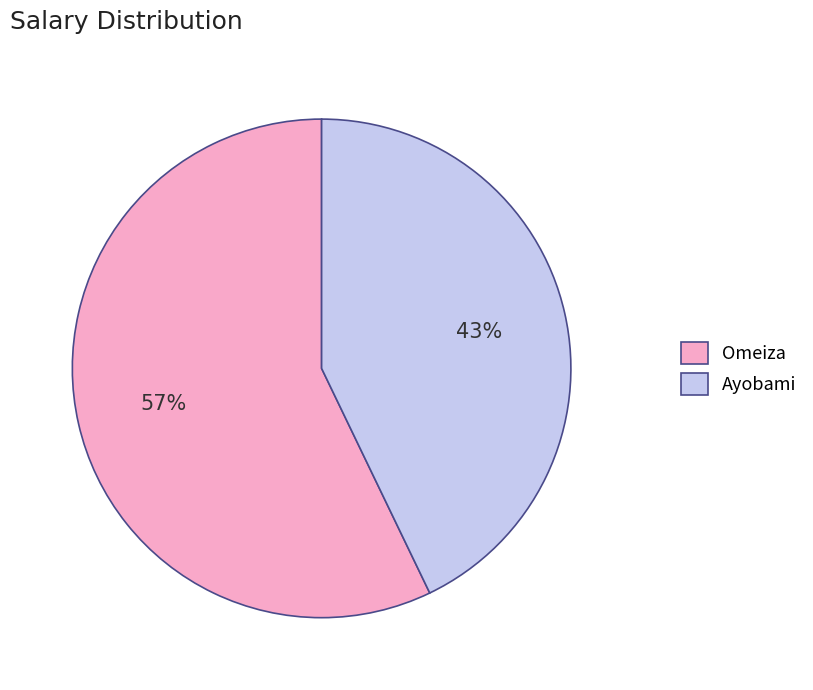

Do Ayobami and Omeiza together represent more than half of the pie?

Yes